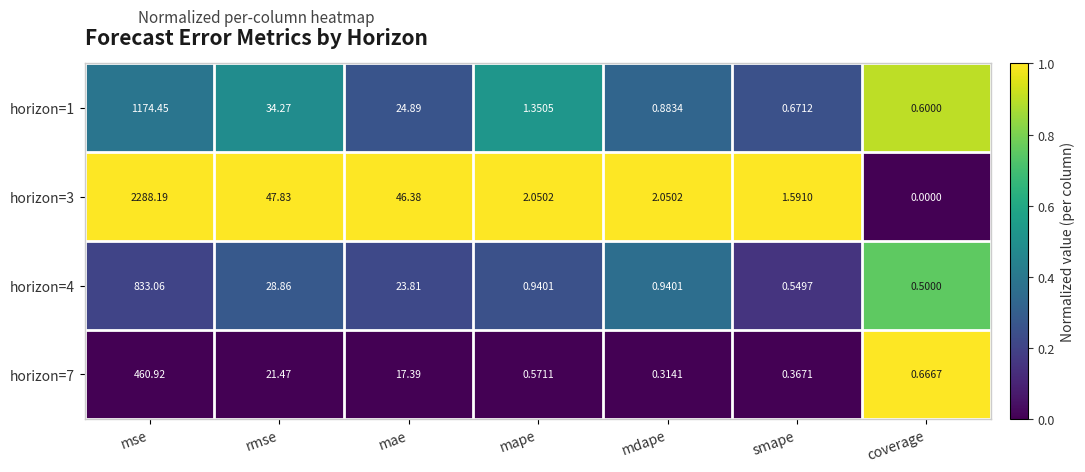

Between mape and mdape, which series saw the biggest shift?

horizon=1